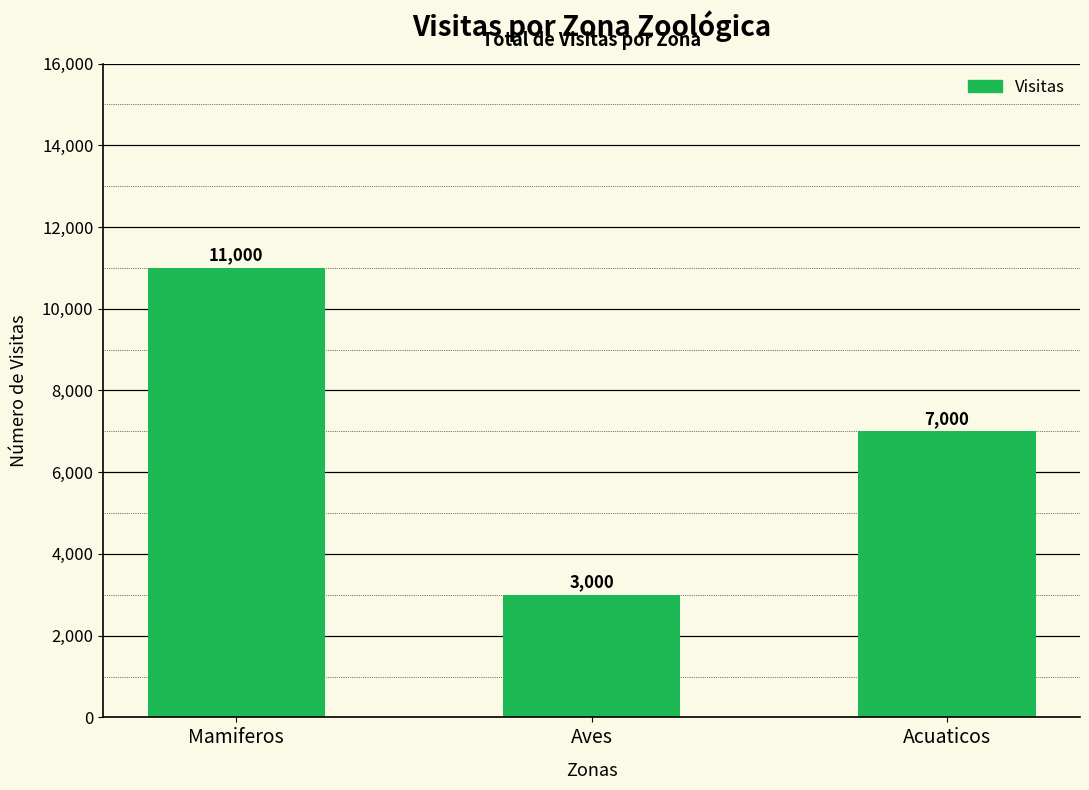

What is the change in value from Mamiferos to Acuaticos?

-4000